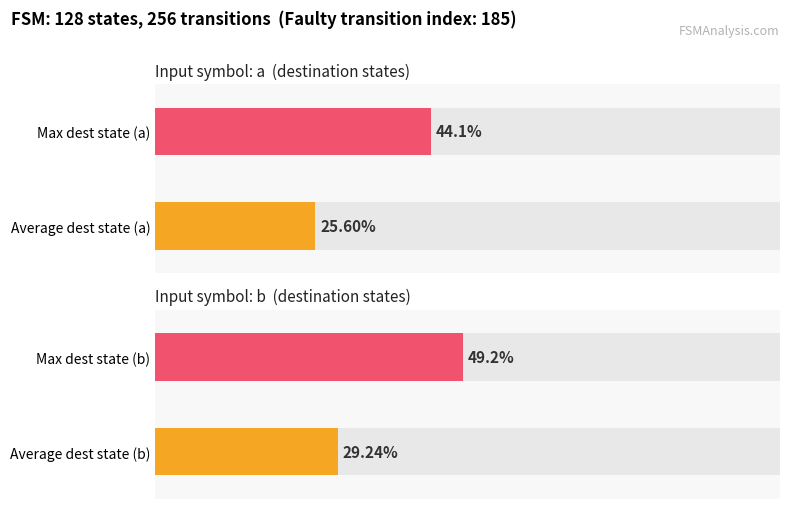

Which series has the widest spread of values?

destination_state_b